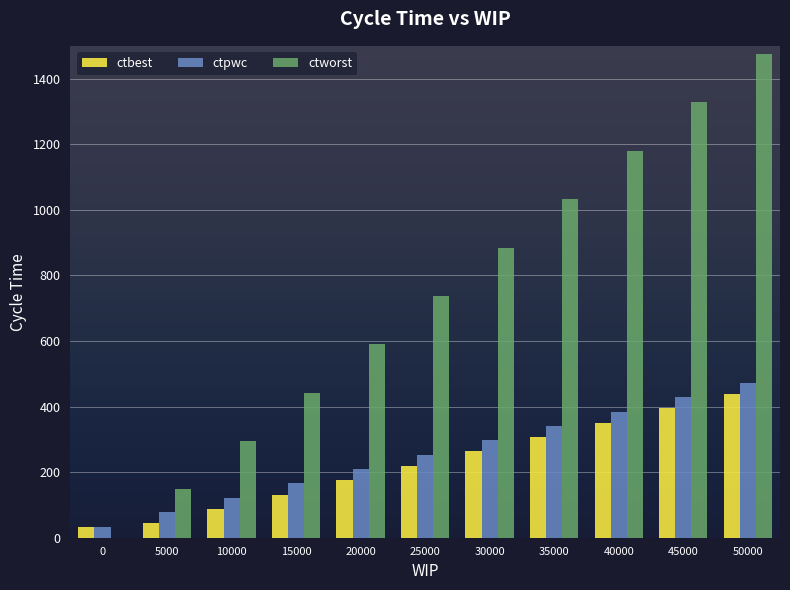

Where does the ctbest series first go above 219?

25000